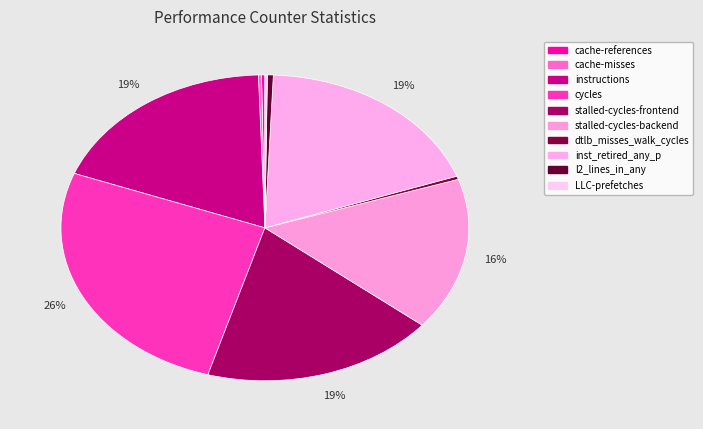

How many segments does this pie chart have?

10